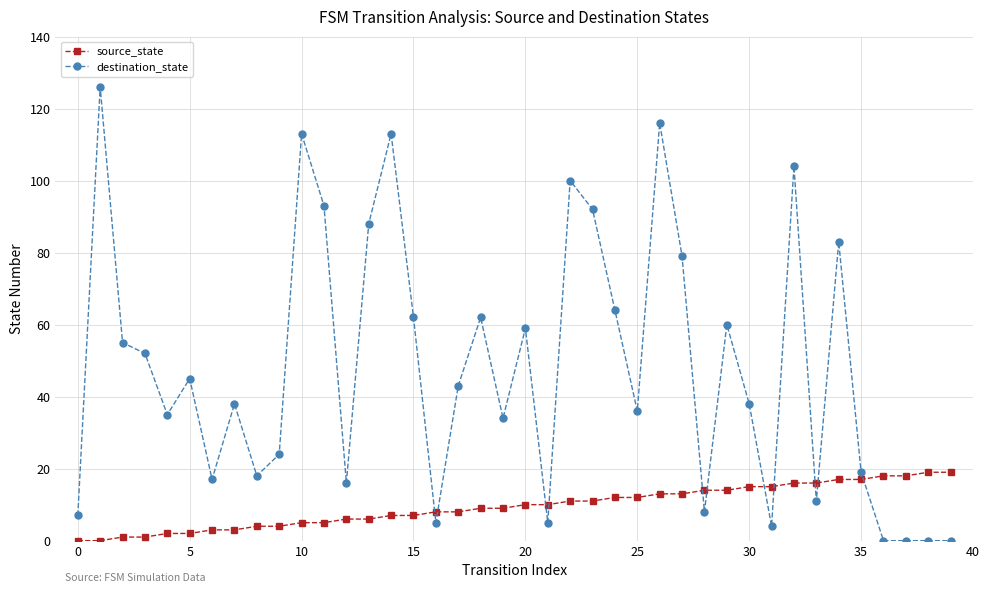

Which series has the largest range (max minus min)?

destination_state